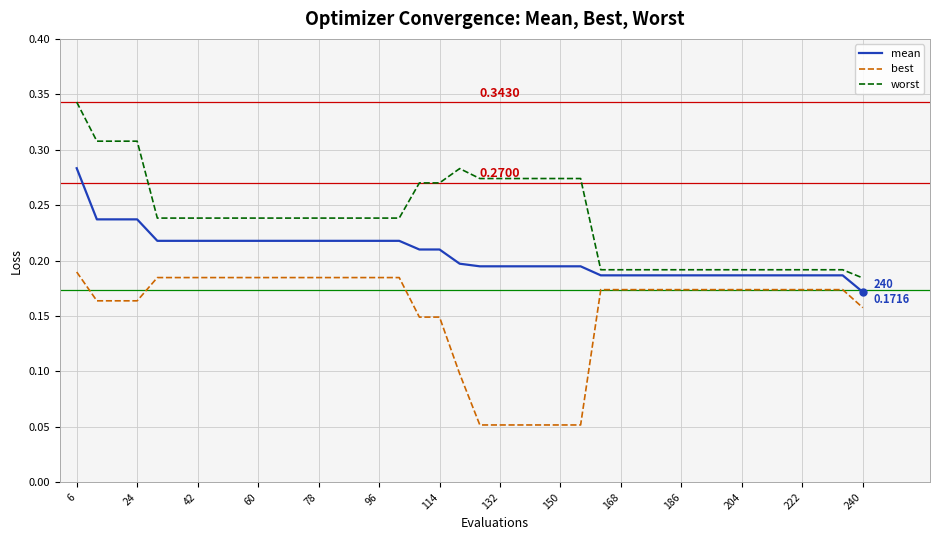

Which series has the largest total across all categories?

worst